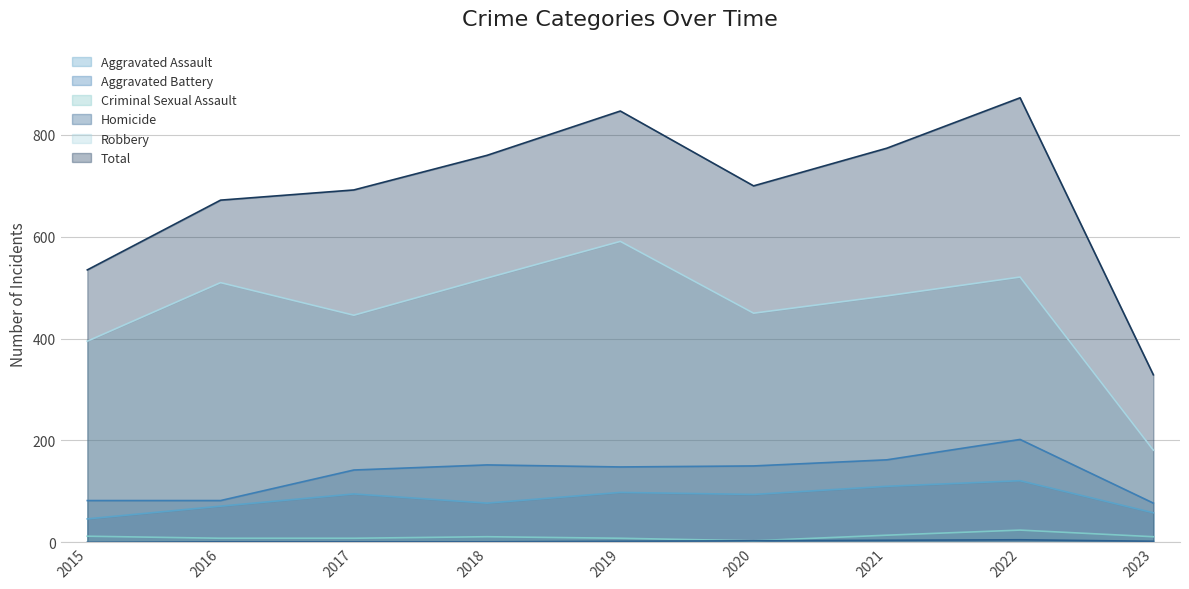

What is the lowest value of the Total series?

329